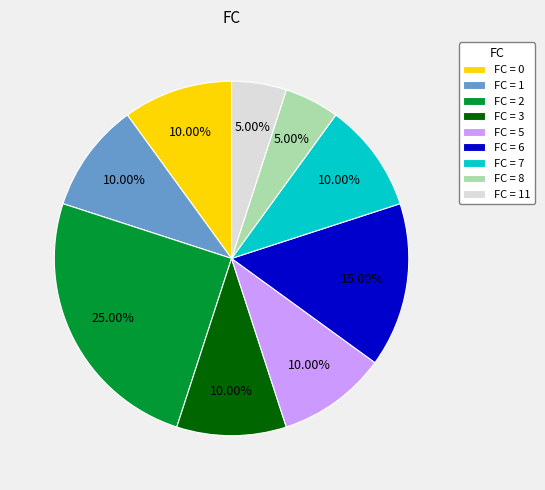

Combined, do FC = 11 and FC = 7 account for over 50%?

No